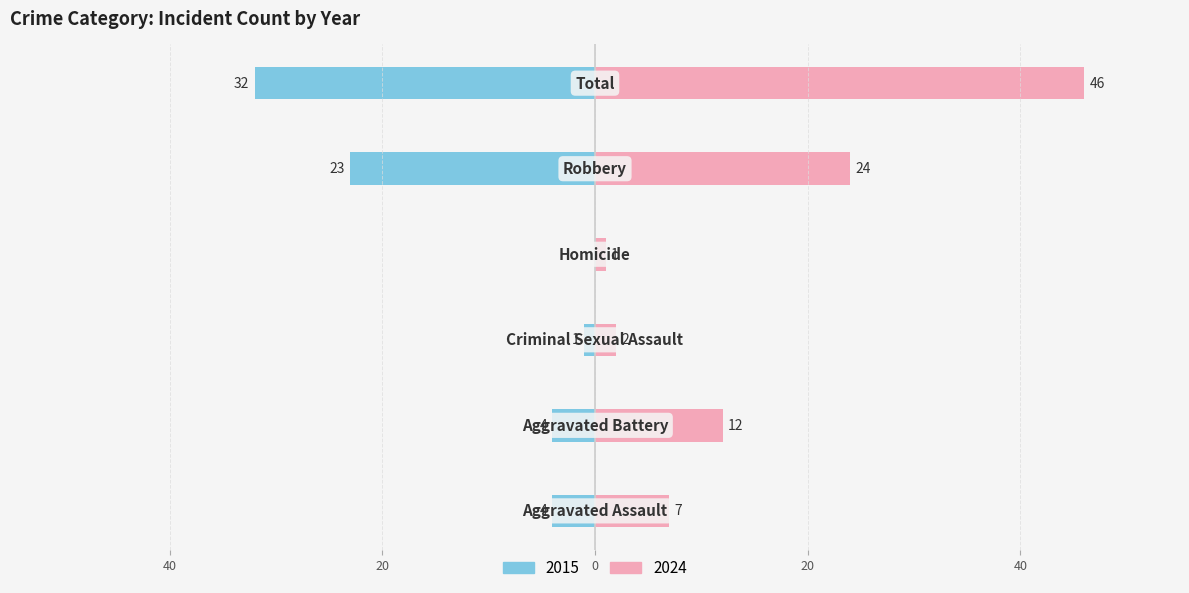

Reading left to right, transcribe all the data shown in this chart.

2015: Aggravated Assault=-4	Aggravated Battery=-4	Criminal Sexual Assault=-1	Homicide=0	Robbery=-23	Total=-32
2024: Aggravated Assault=7	Aggravated Battery=12	Criminal Sexual Assault=2	Homicide=1	Robbery=24	Total=46